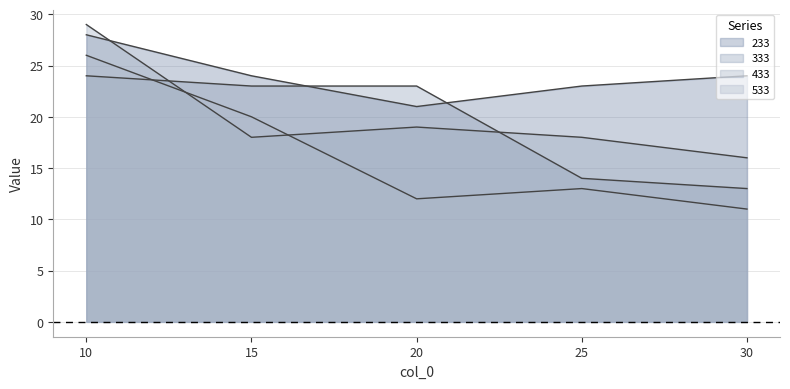

True or false: 233 and 333 intersect in this chart.

True